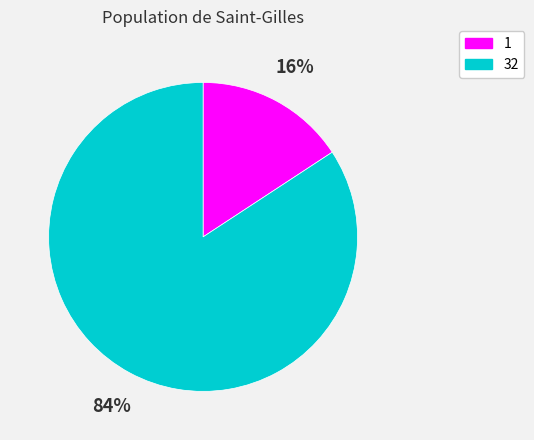

Is there any slice that represents more than half of the pie?

Yes